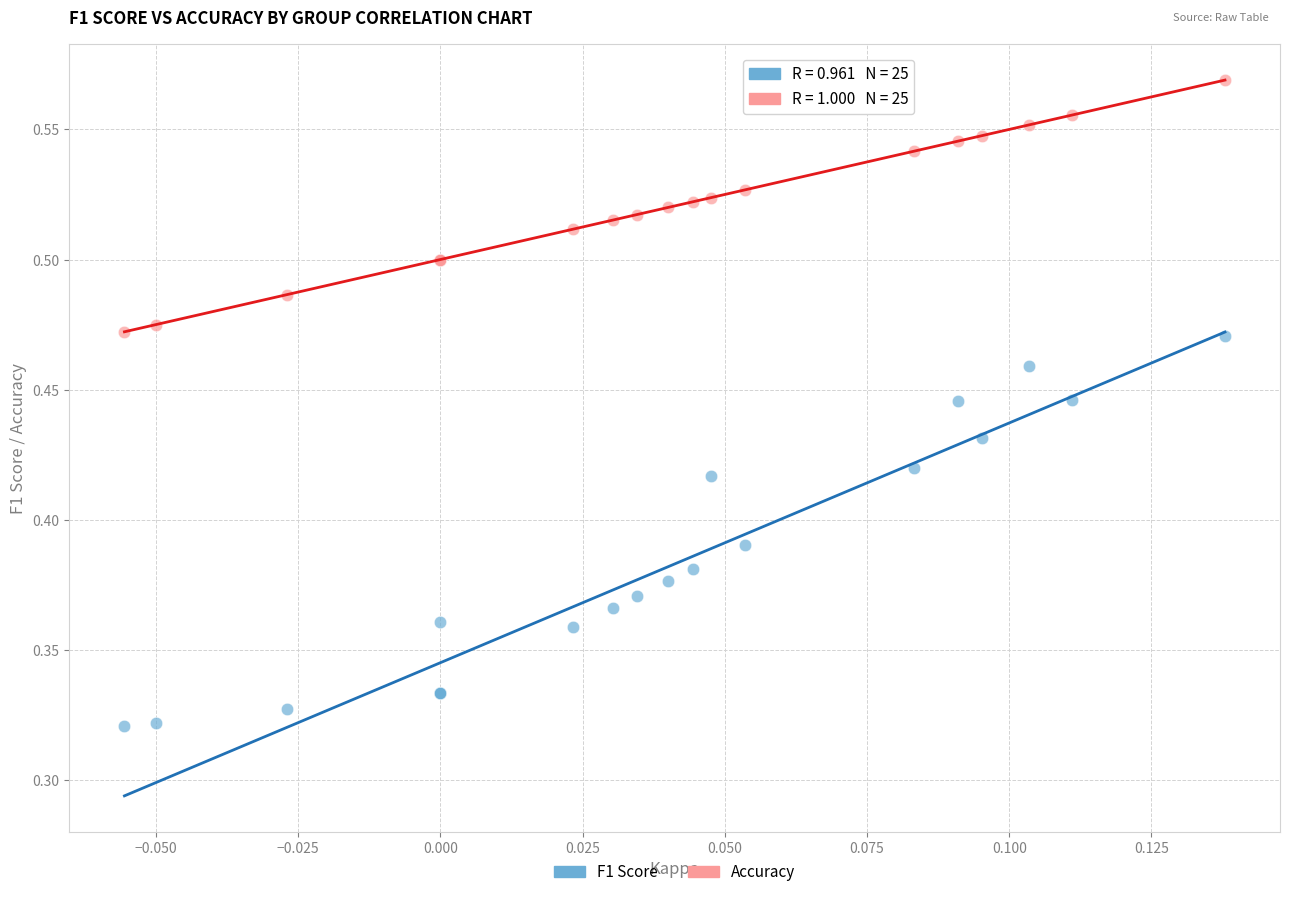

Which series reaches the maximum Y coordinate?

Accuracy